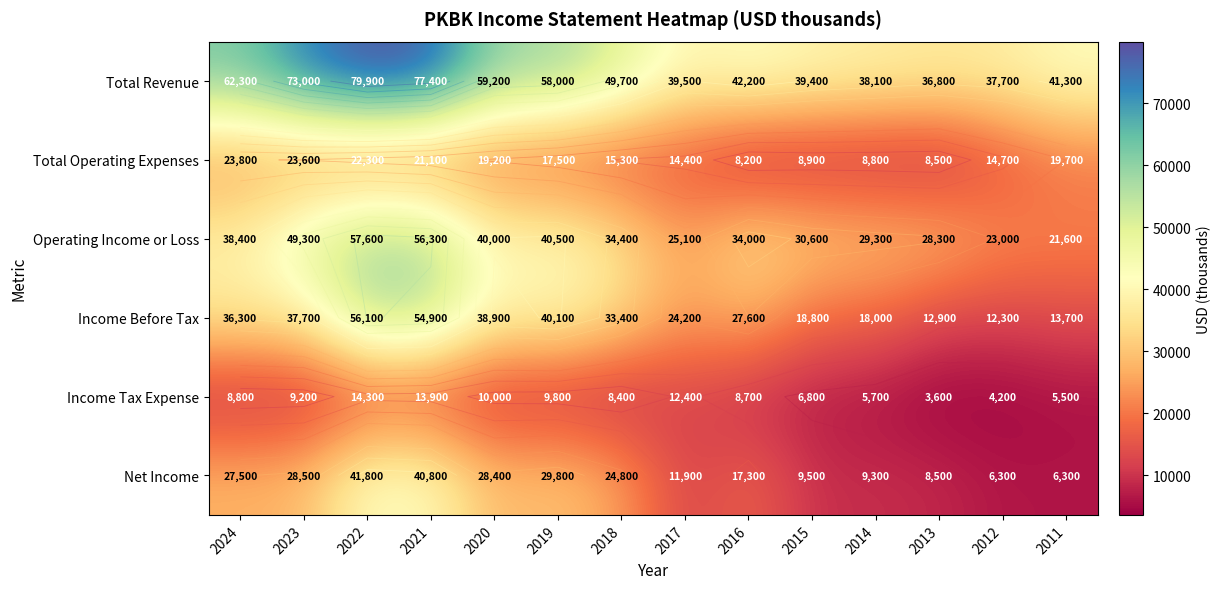

Is the value of Income Tax Expense at 2016 greater than the value of Total Operating Expenses at 2017?

No